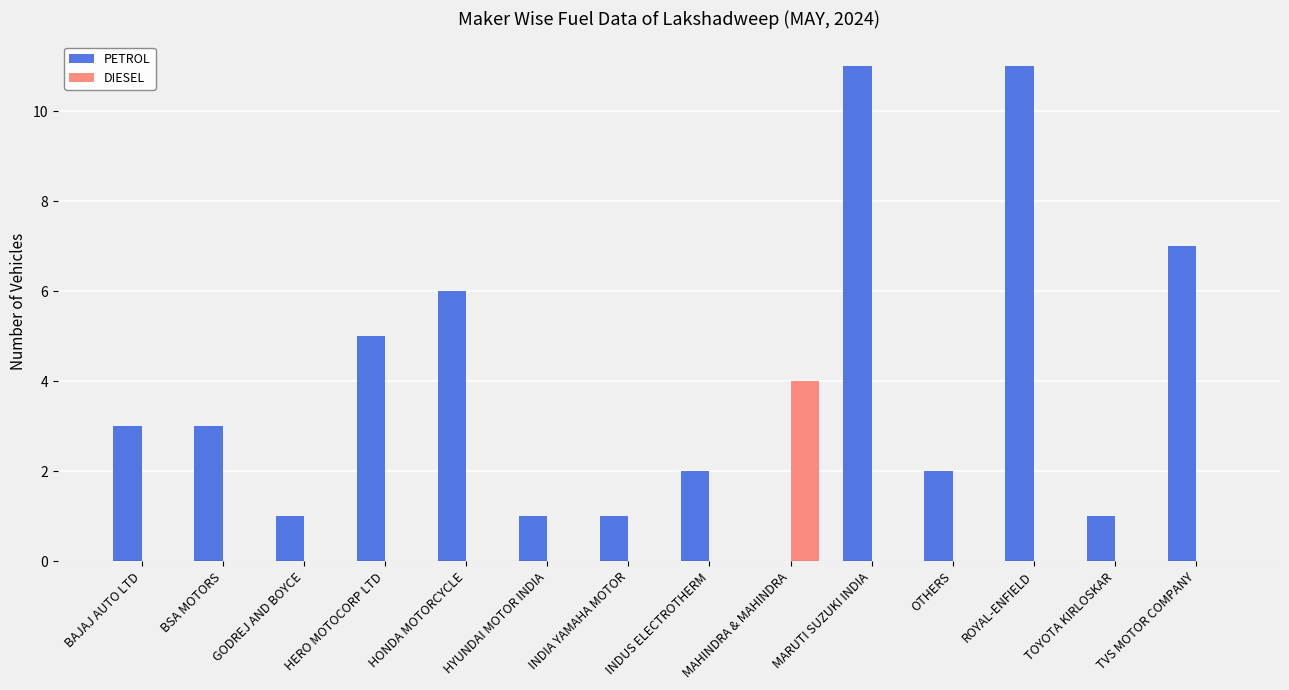

At which label is PETROL closest to 5?

HERO MOTOCORP LTD